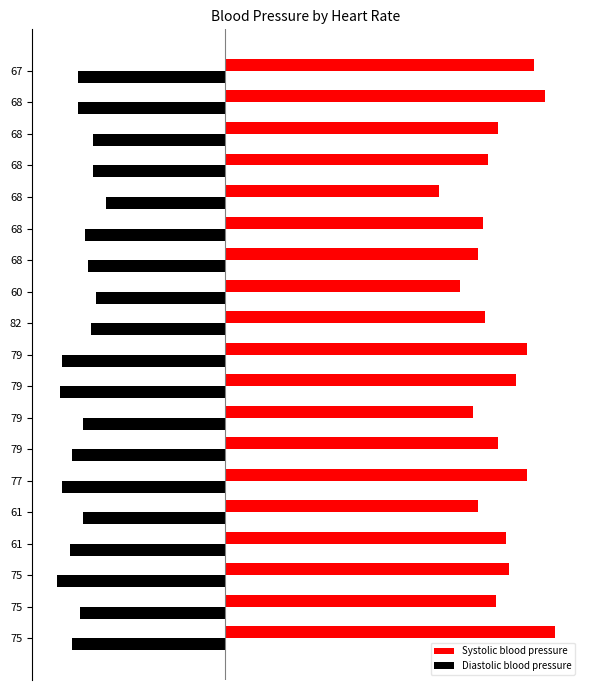

What are all the series names shown in the legend?

Systolic blood pressure, Diastolic blood pressure